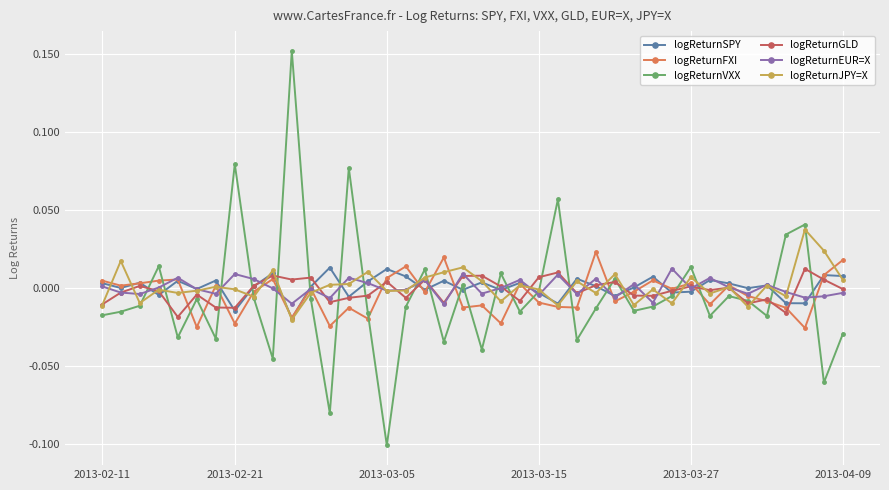

What is the sum of all logReturnVXX values?

-0.2